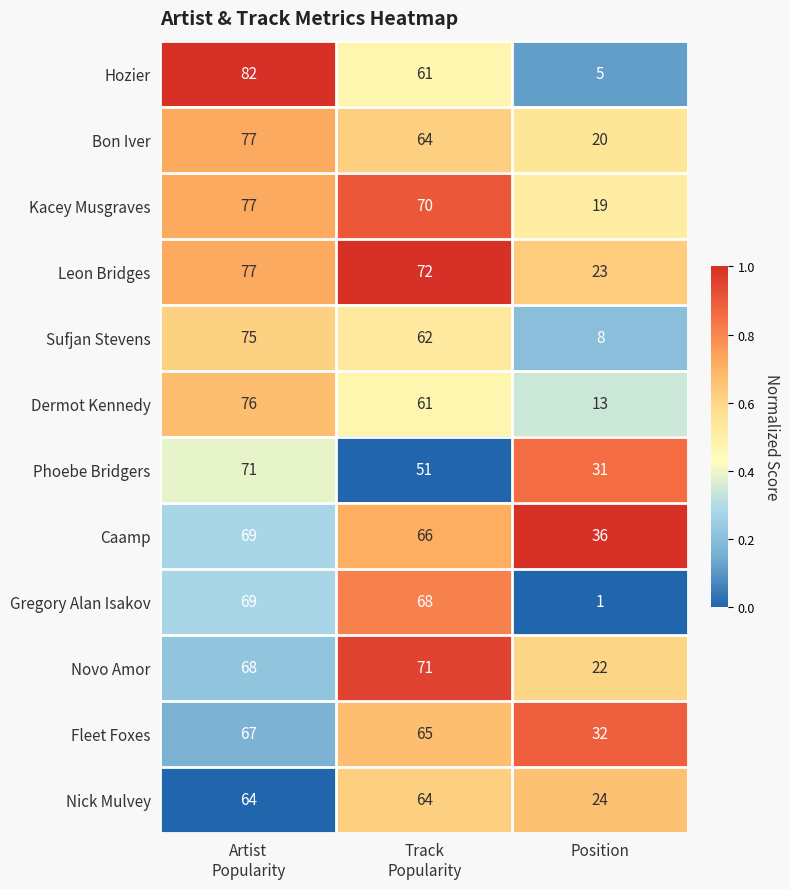

Count the number of data series in this chart.

12